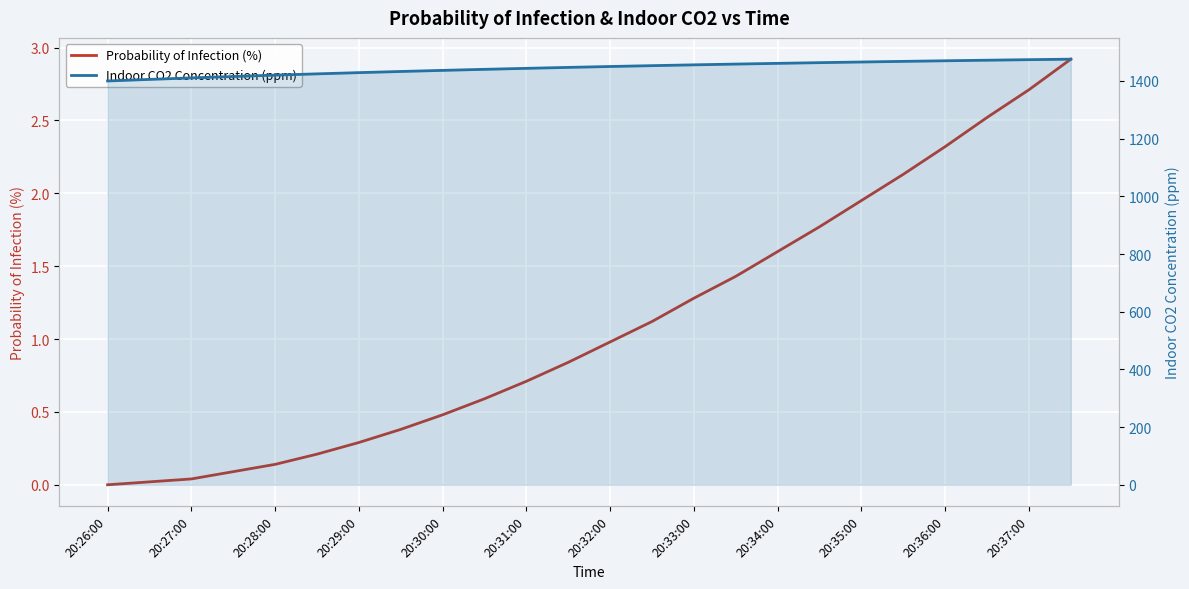

True or false: Probability of Infection (%) and Indoor CO2 Concentration (ppm) cross at least once.

False